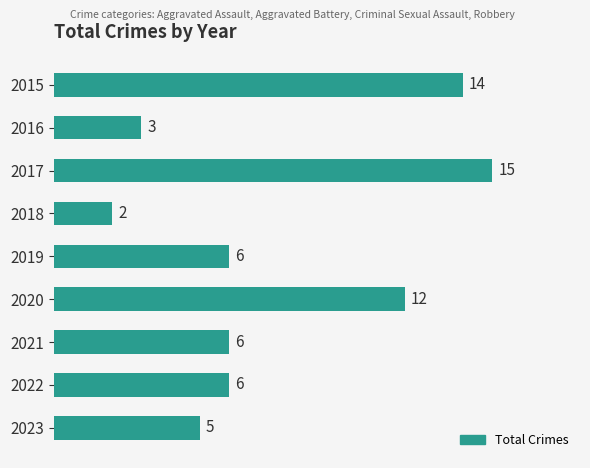

Are the bars horizontal?

Yes